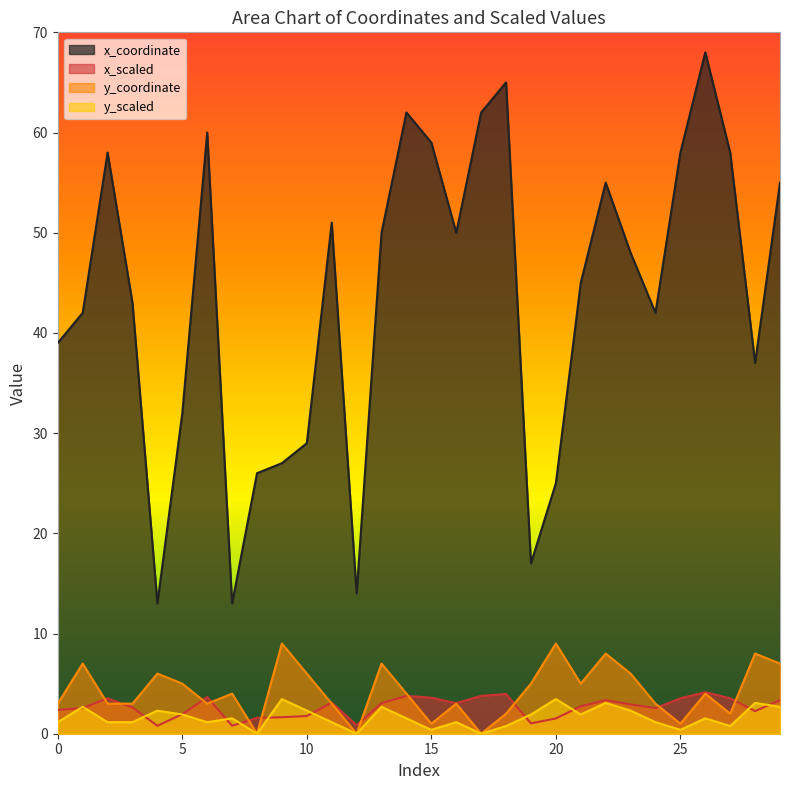

What is the difference between the maximum and second lowest values in the y_scaled series?

3.5